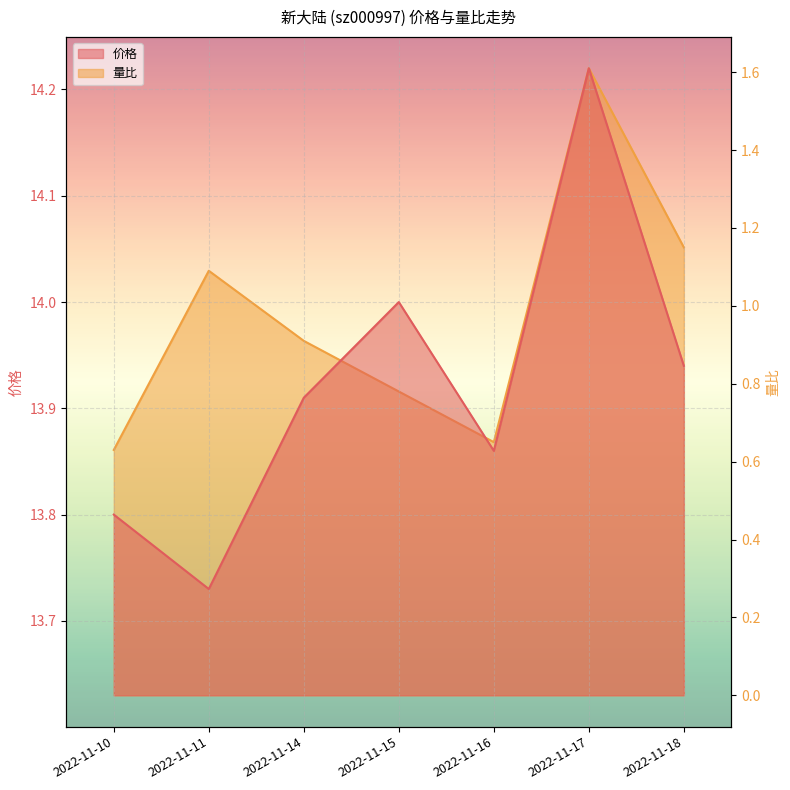

What is the sum of all 价格 values?

97.5